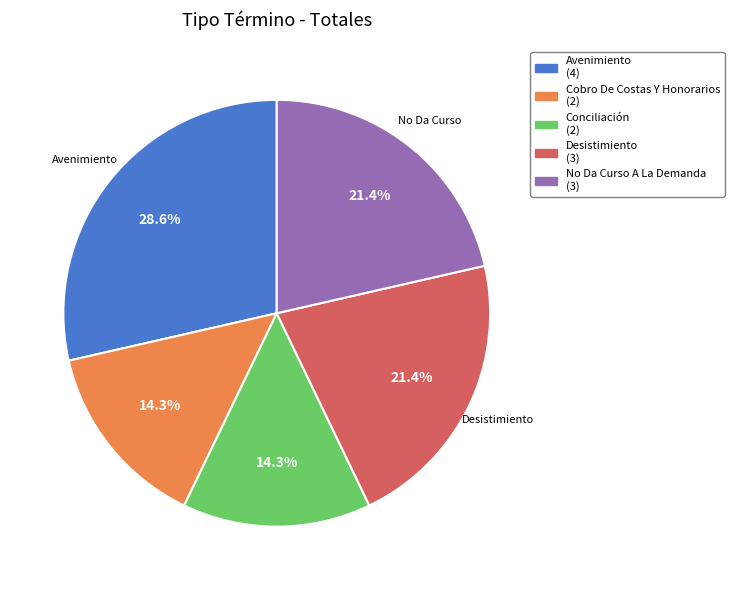

Is it true that Cobro De Costas Y Honorarios is 14% of the pie?

True